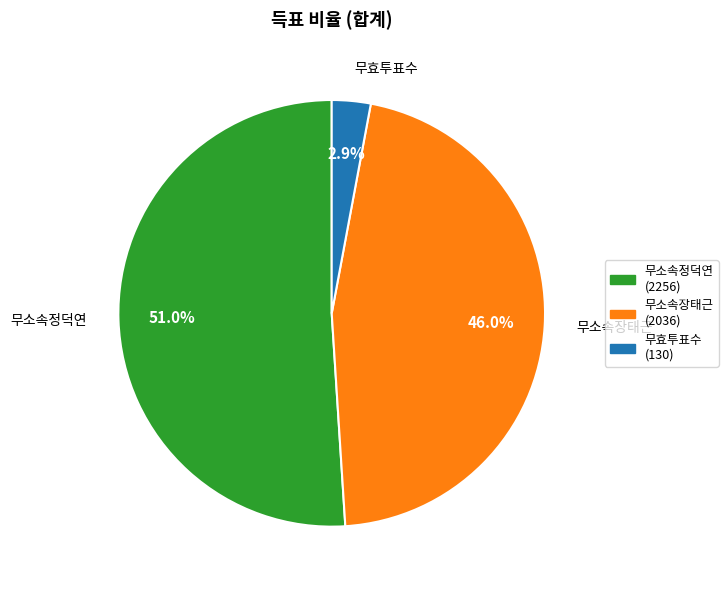

Count the number of slices in the pie.

3